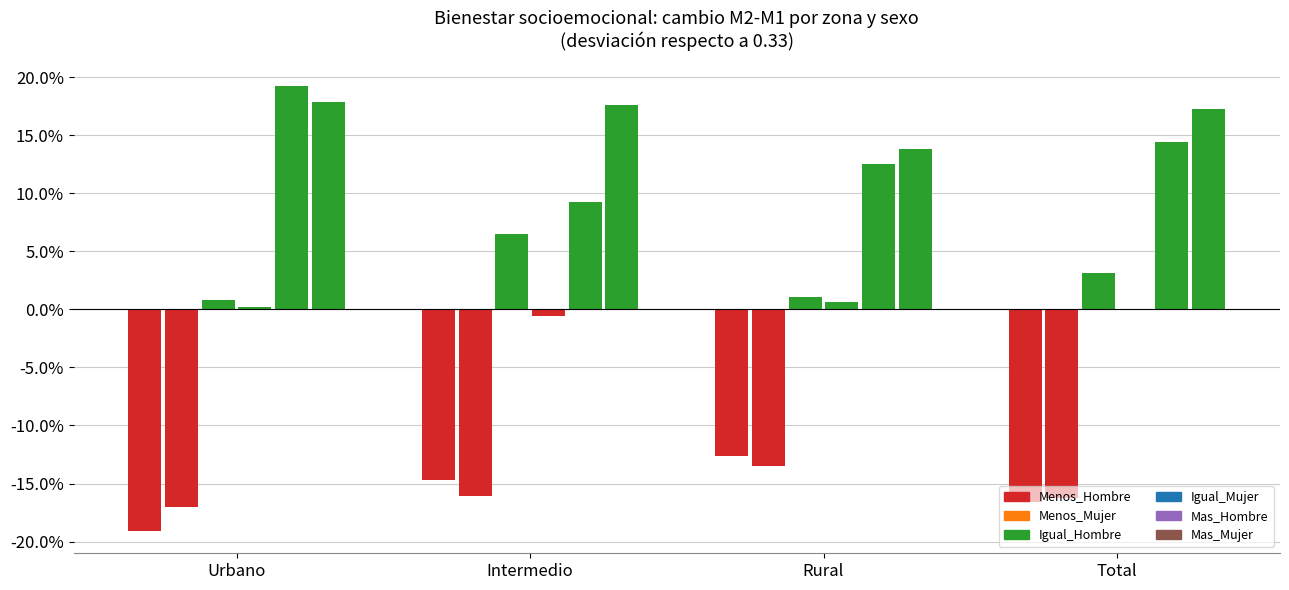

What is the label of the 2nd bar from the right?

Rural